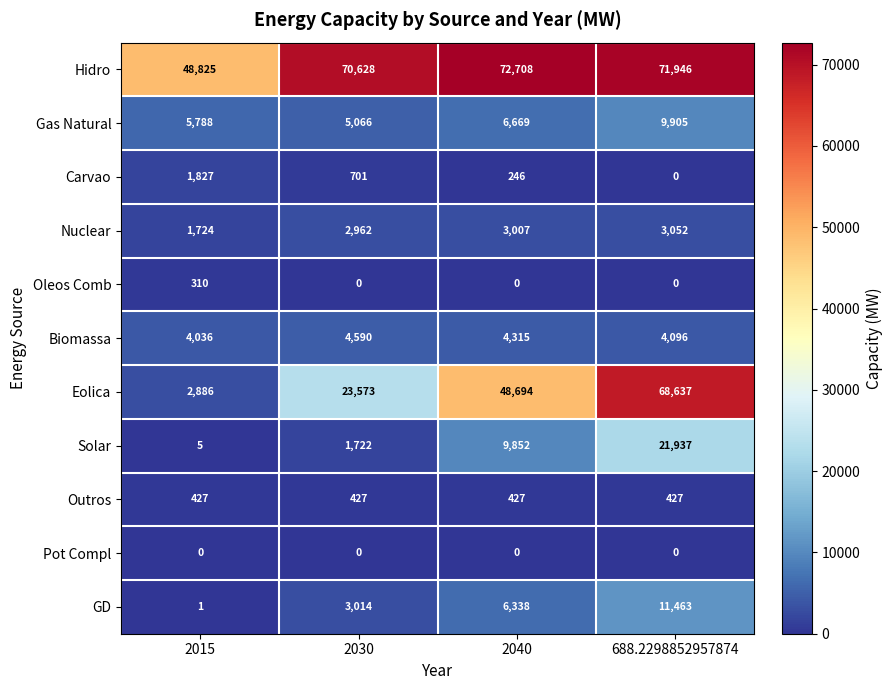

What is the sum of all Solar values?

33516